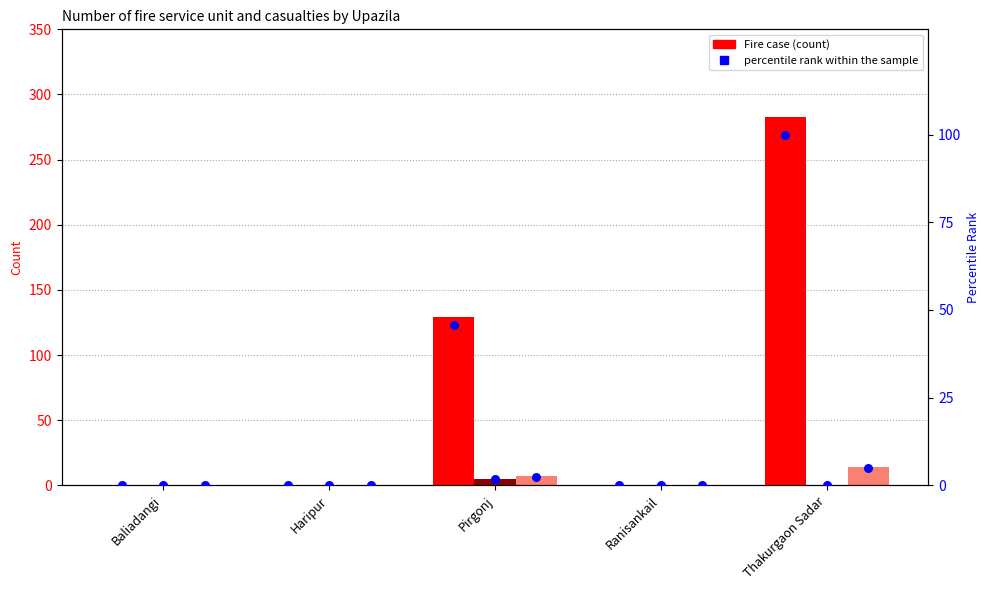

At how many categories does at least one series exceed 195?

1